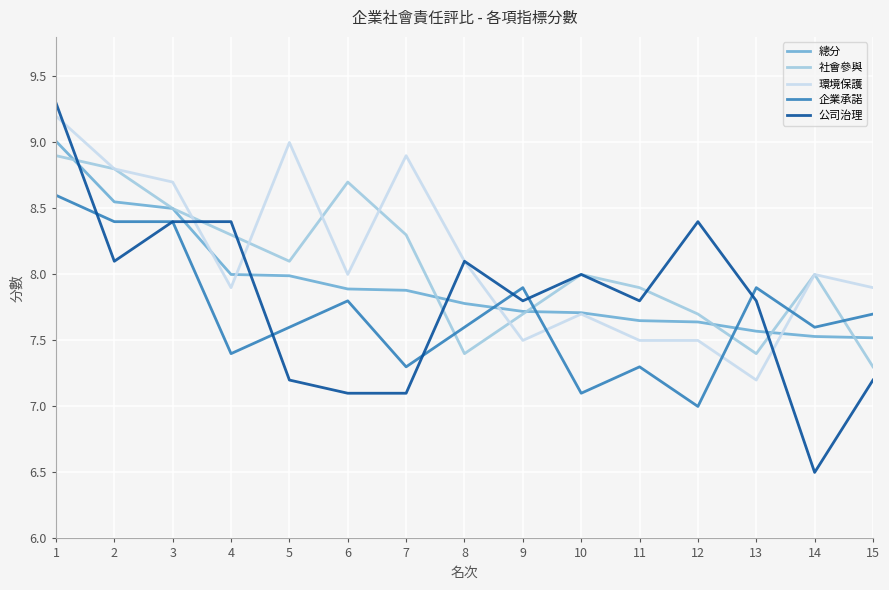

What is the approximate value of 企業承諾 at 4?

7.4